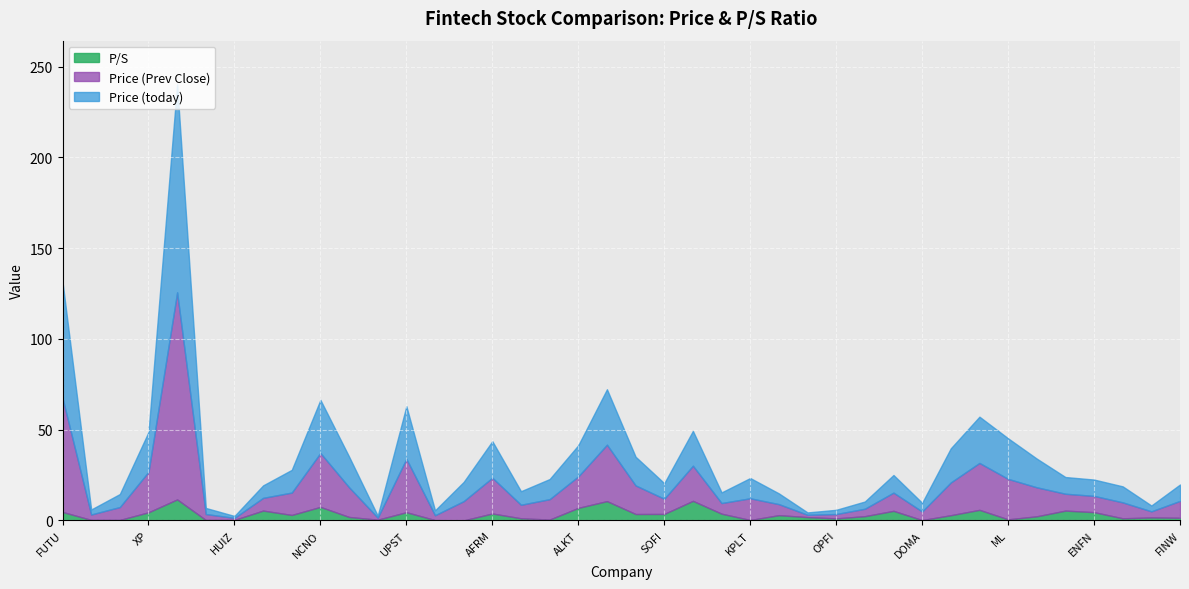

What position from the left is OPFI?

28